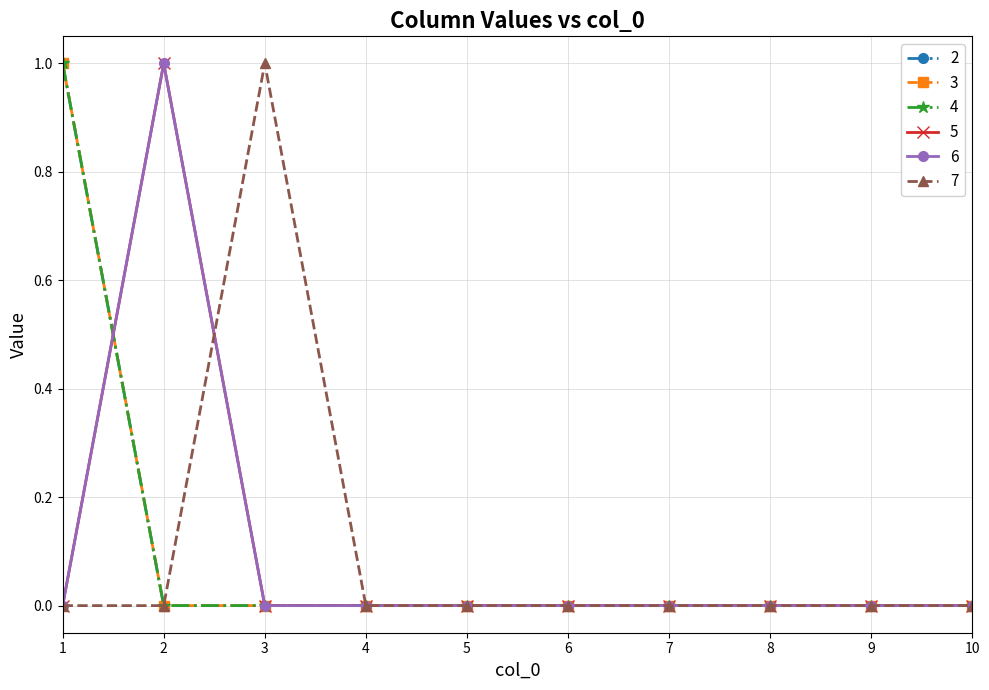

True or false: 2 and 4 intersect in this chart.

False